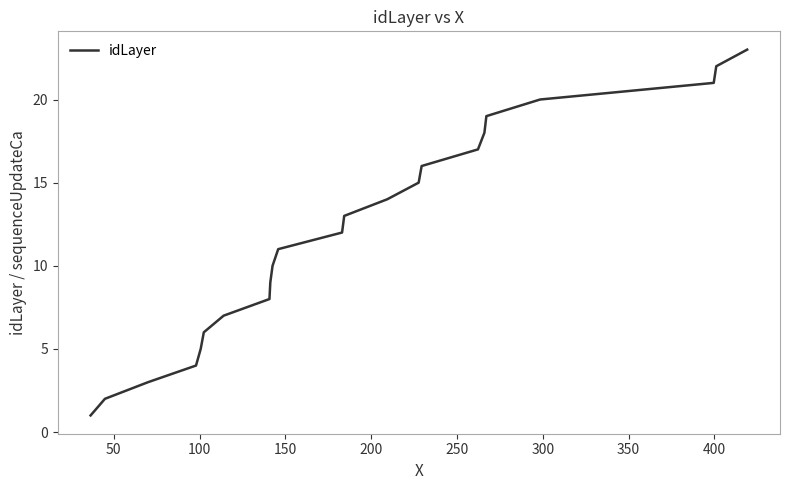

What is the maximum value shown in the chart?

23